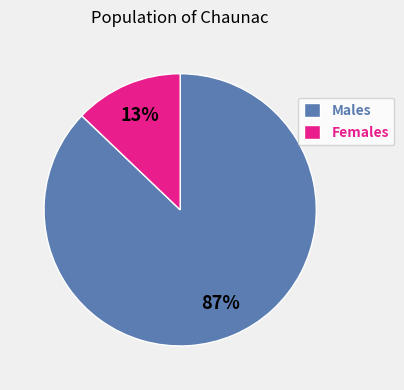

Between Males and Females, which is larger?

Males